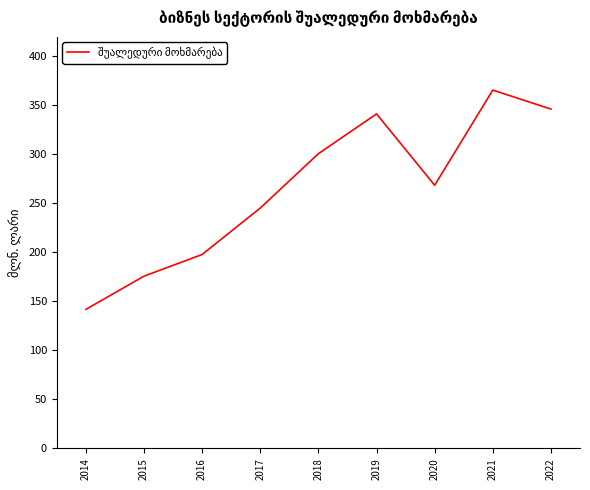

What is the difference between the maximum and minimum values?

223.8